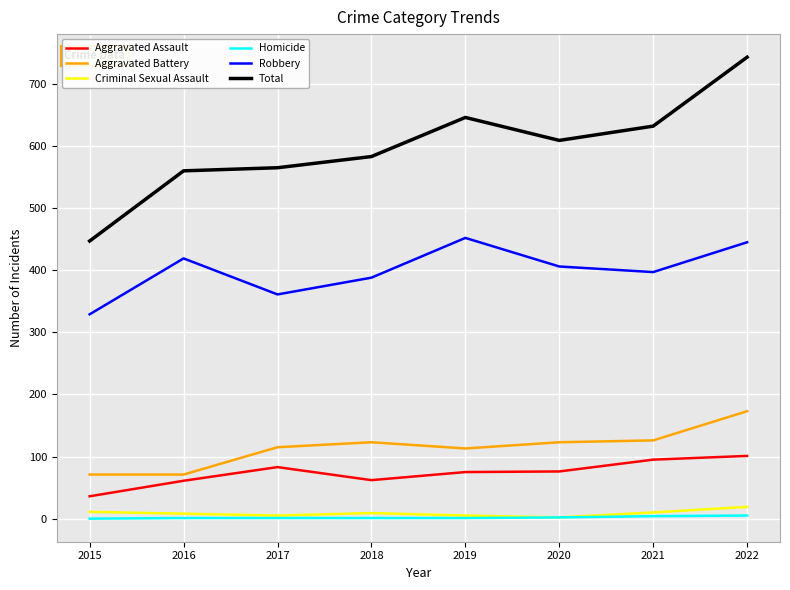

The Aggravated Assault series shows 83 at 2017. True or false?

True